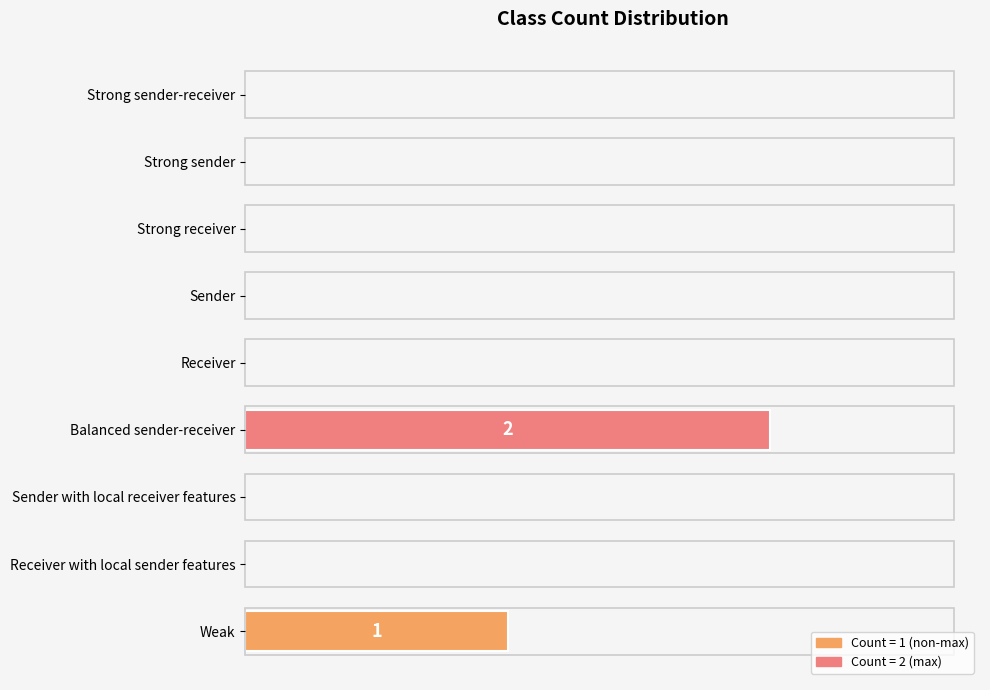

Where is the data nearest to the value 1?

Weak